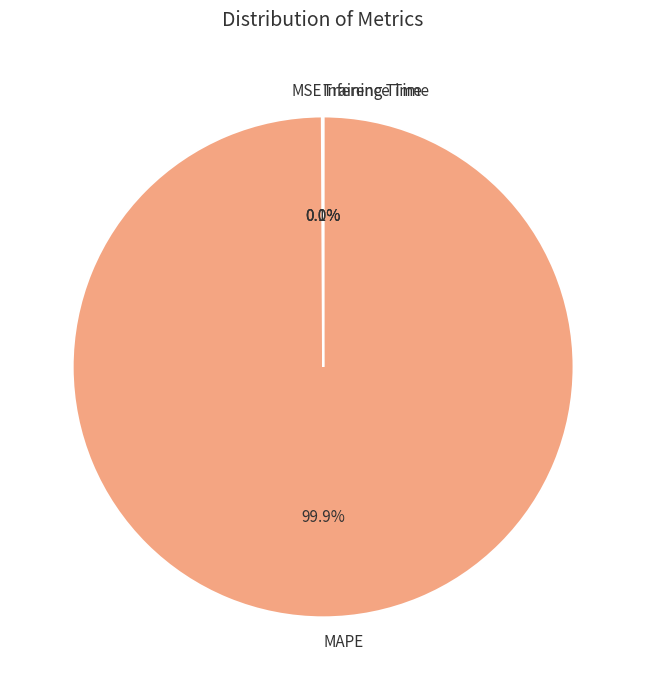

What is the majority slice?

MAPE